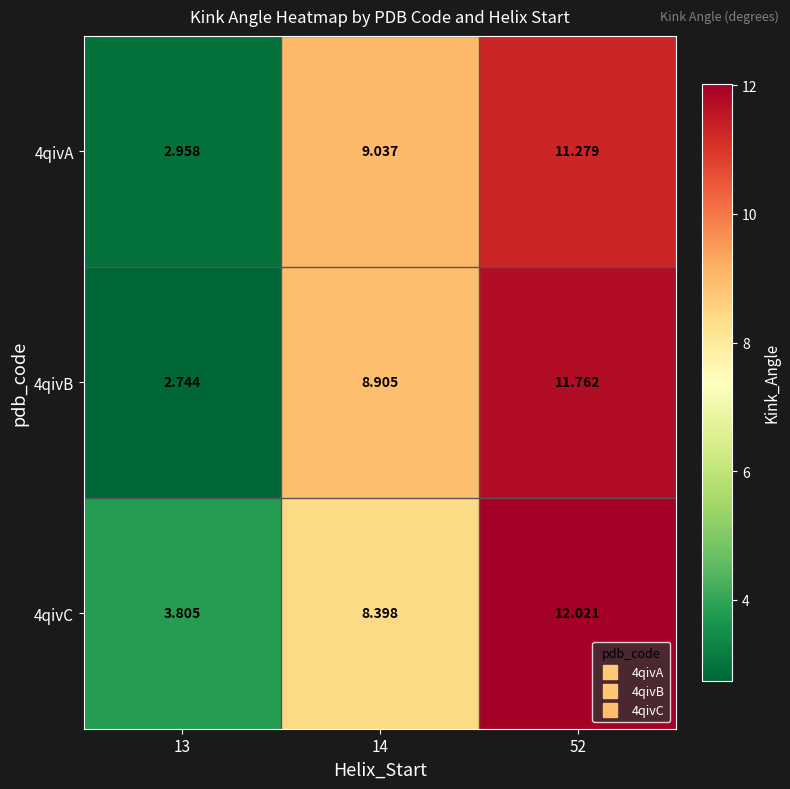

Is the value of 4qivB at 14 greater than the value of 4qivA at 13?

Yes